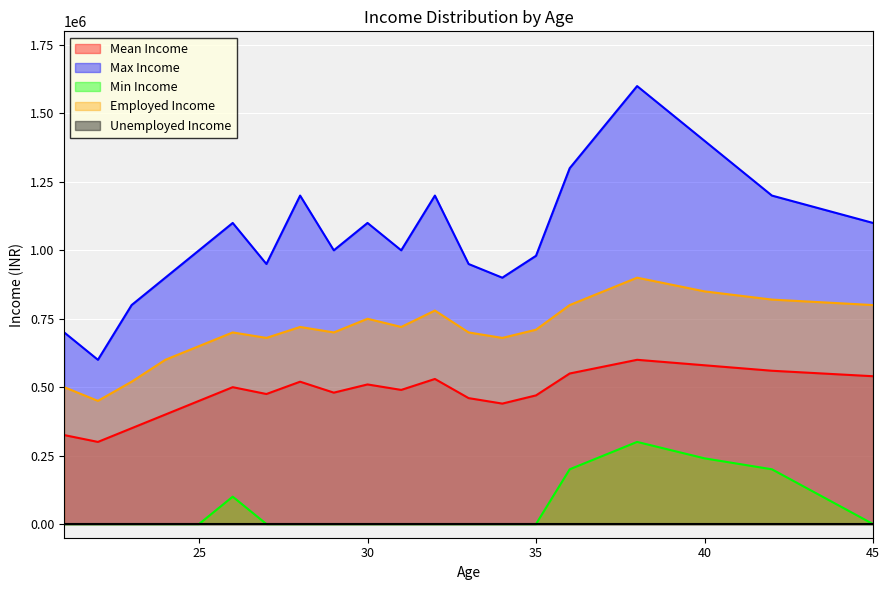

True or false: Employed Income has more than 0 interior local peaks.

True